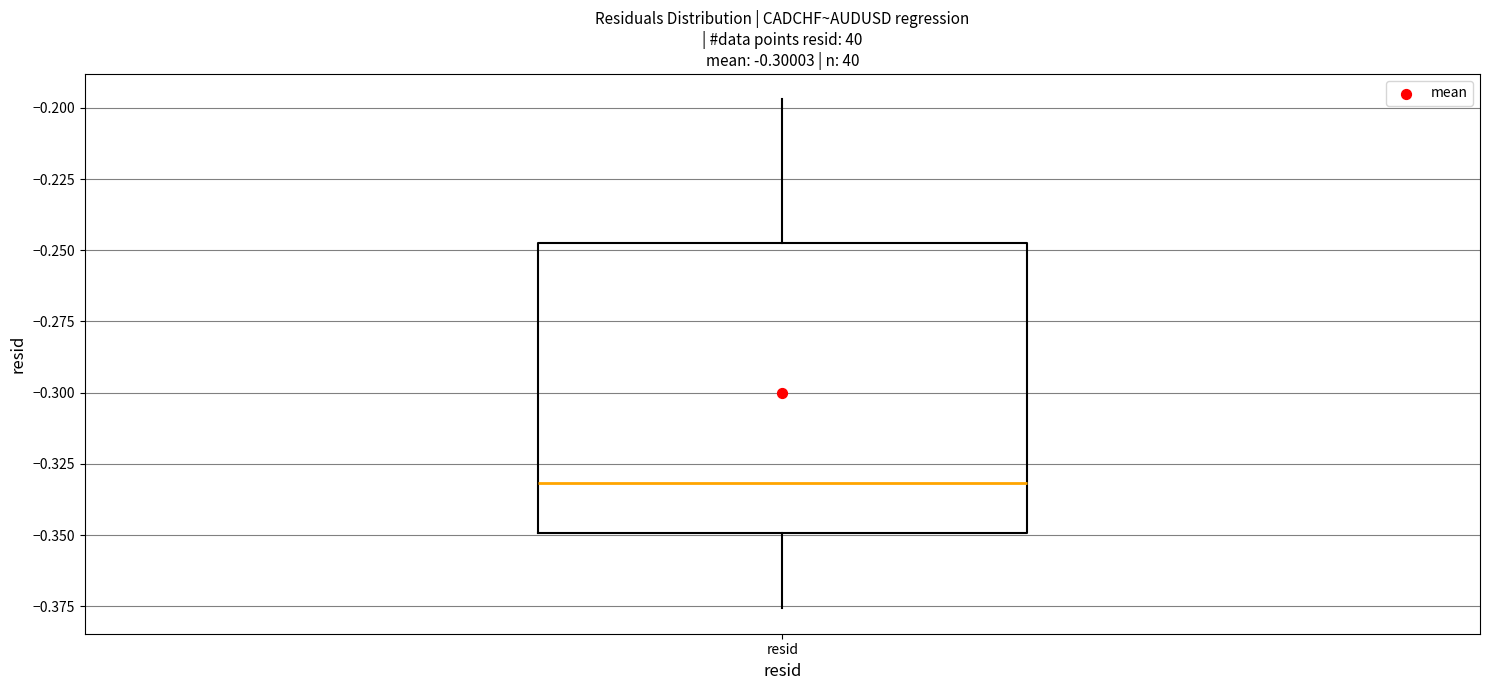

Where does the lower whisker of the box for resid end on the y-axis? The values are not printed on the chart, so give them approximately, as read against the axis.

-0.375